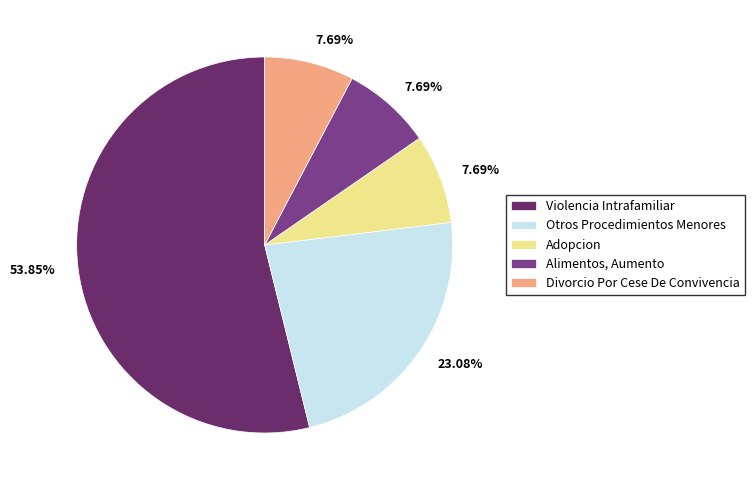

Approximately how many times larger is the value at Otros Procedimientos Menores compared to Adopcion?

3.0